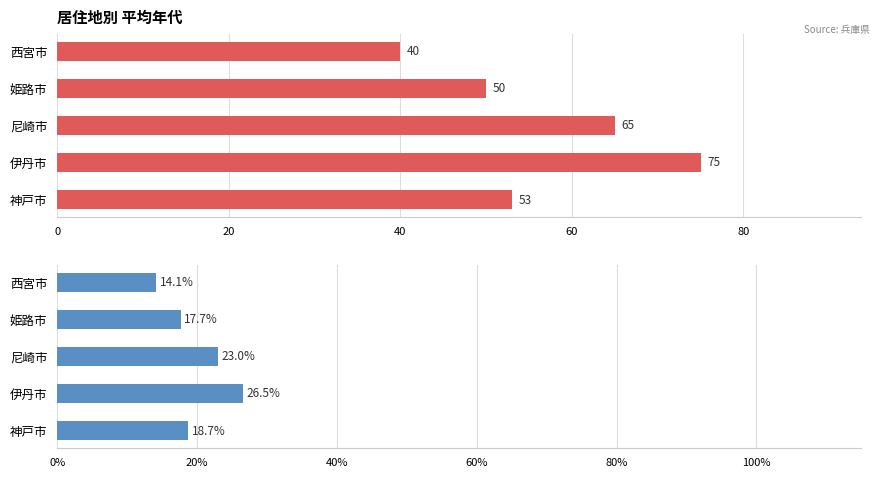

What is the minimum value for 年代 (%)?

14.1